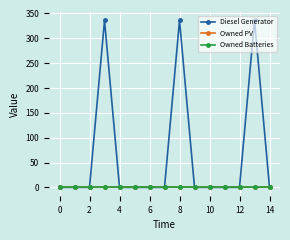

Rank the series by their maximum value, from highest to lowest.

Diesel Generator, Owned PV, Owned Batteries